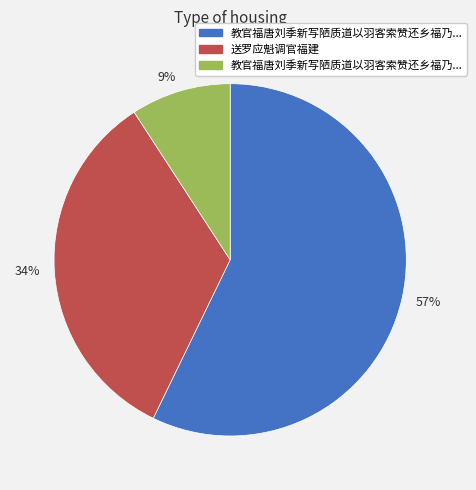

How many segments does this pie chart have?

3